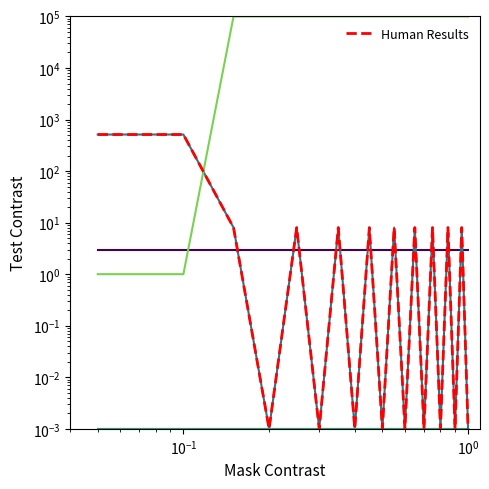

How many series are shown in this chart?

4